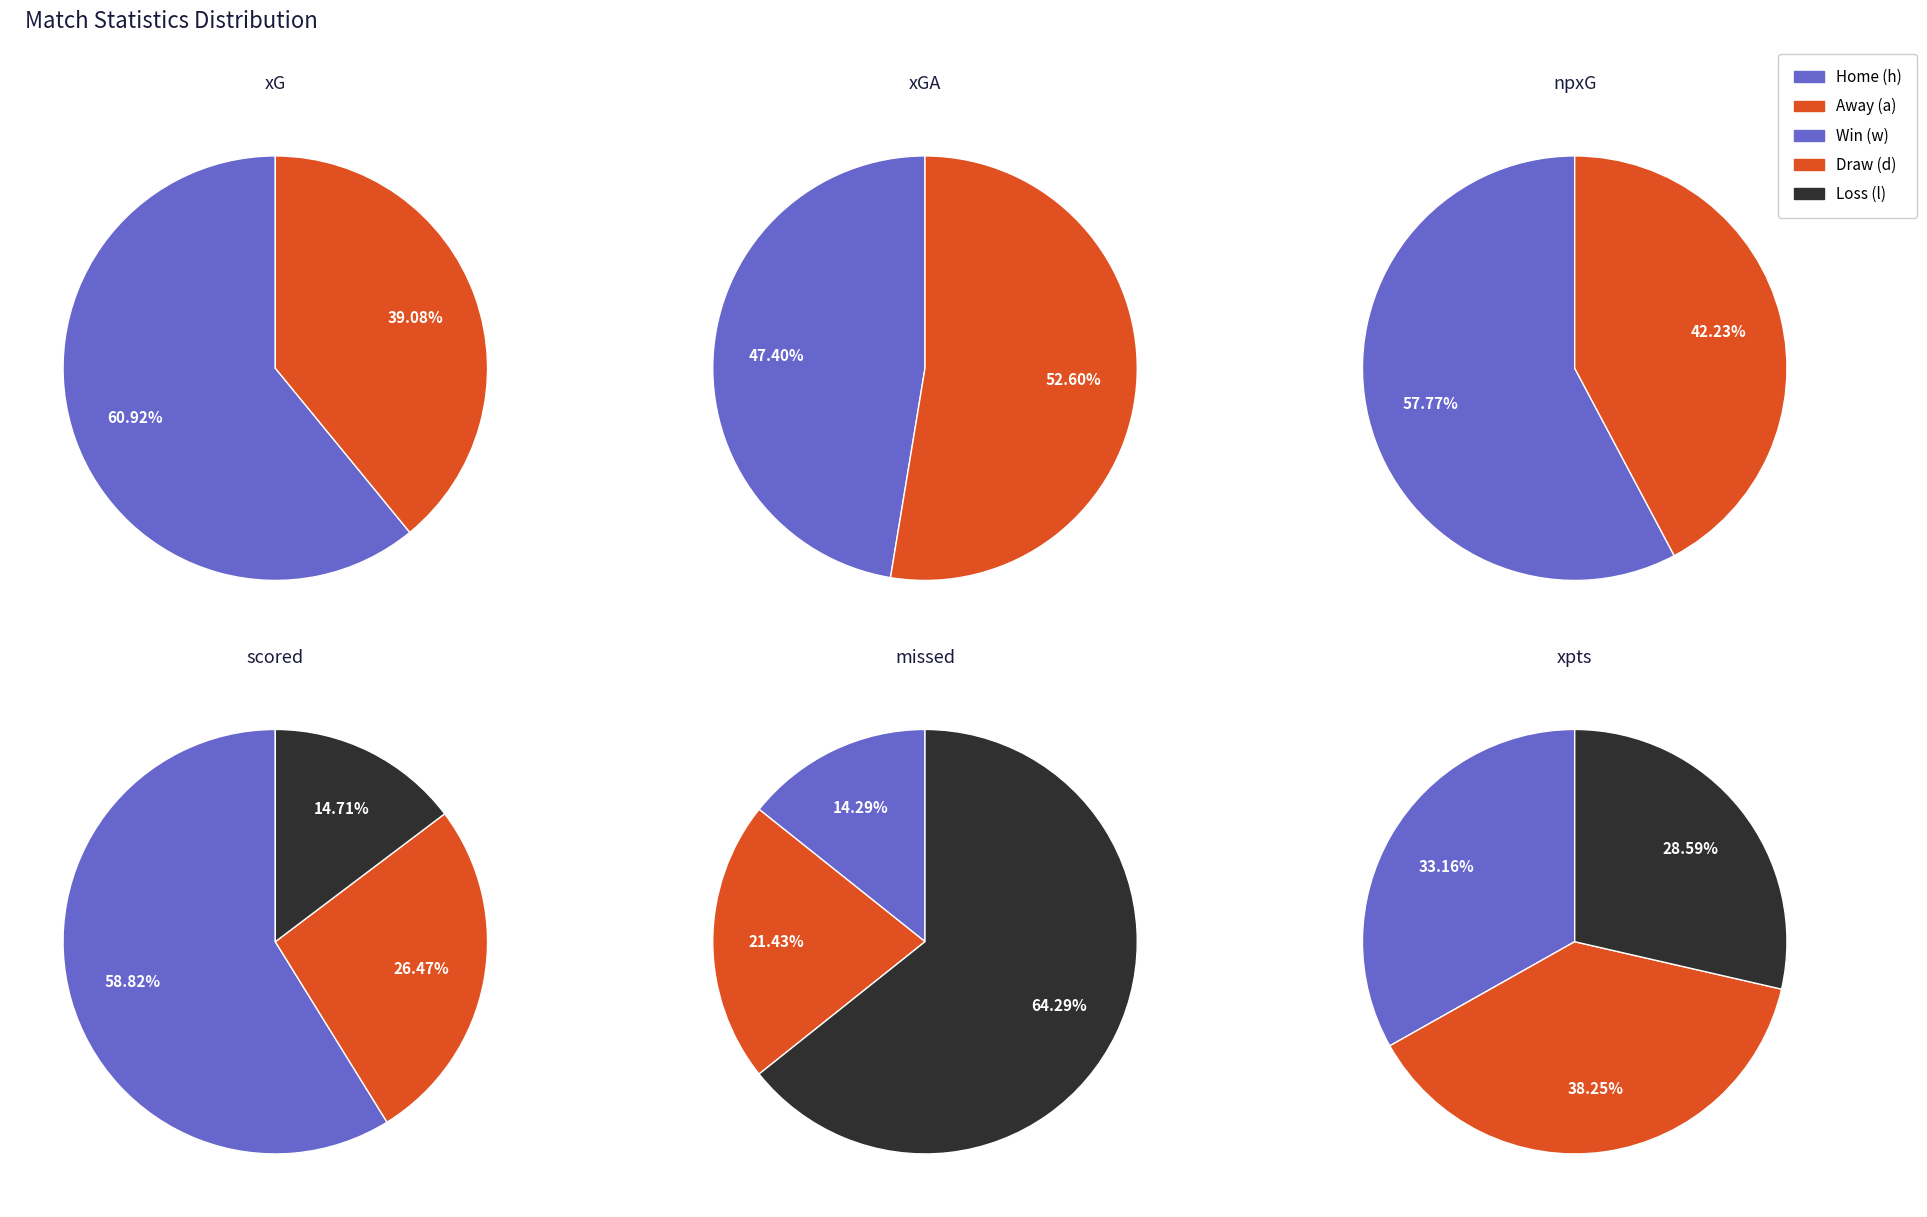

Between 21 and 30, which series saw the biggest shift?

scored